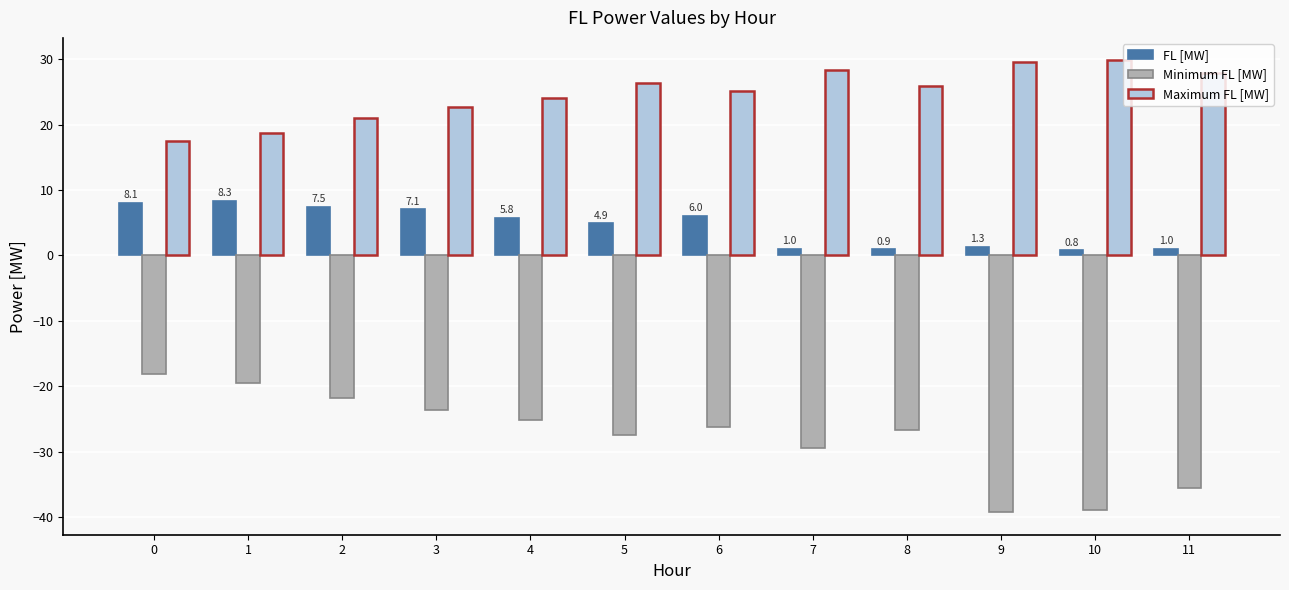

Which series changed the most between 6 and 7?

FL [MW]